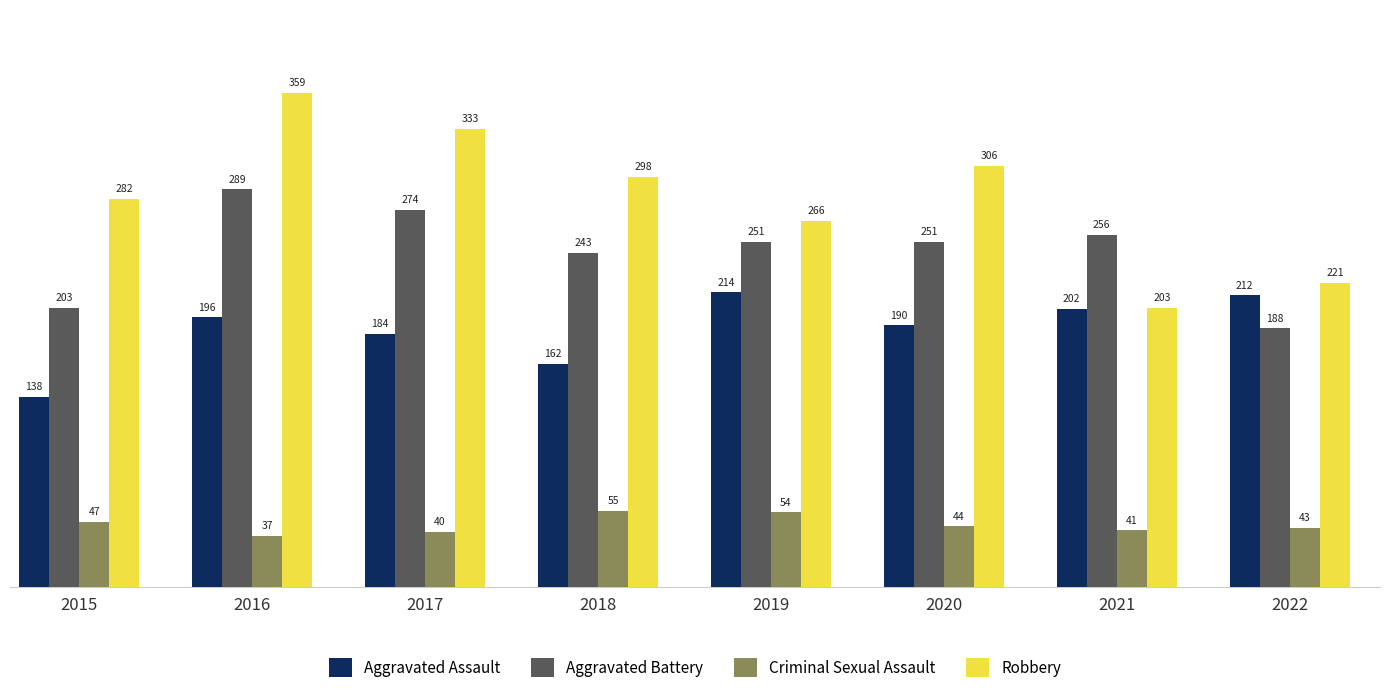

True or false: Criminal Sexual Assault has a value of 33 at 2019.

False